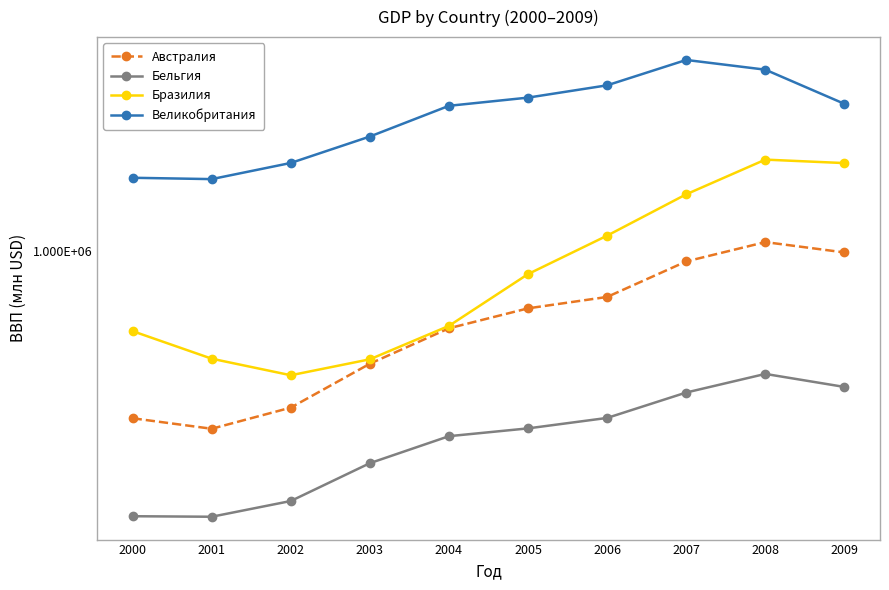

At which category is the sum across all series the highest?

2008